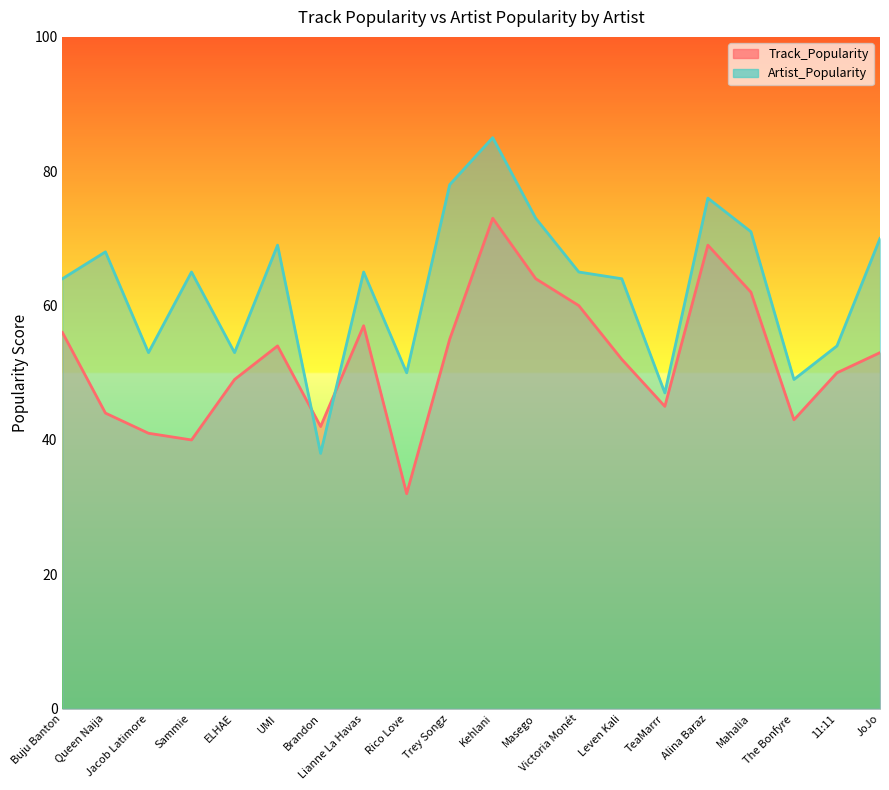

What is the spread (max minus min) of values at Buju Banton?

8